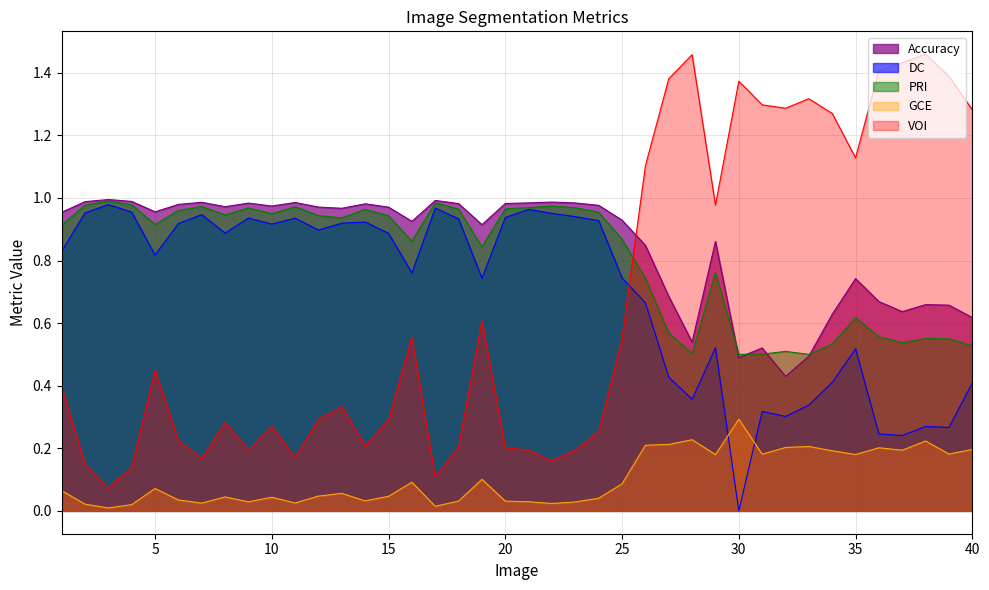

The PRI series shows 0.5 at 5. True or false?

False